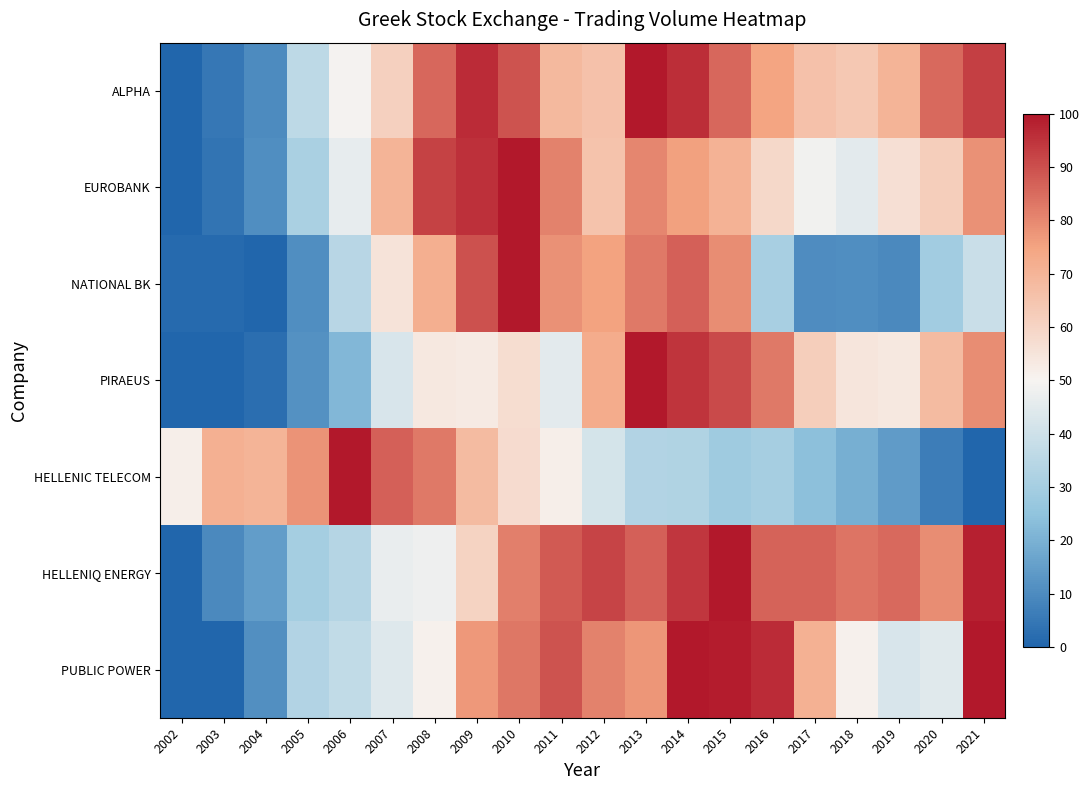

Which series has the largest total across all categories?

HELLENIQ ENERGY